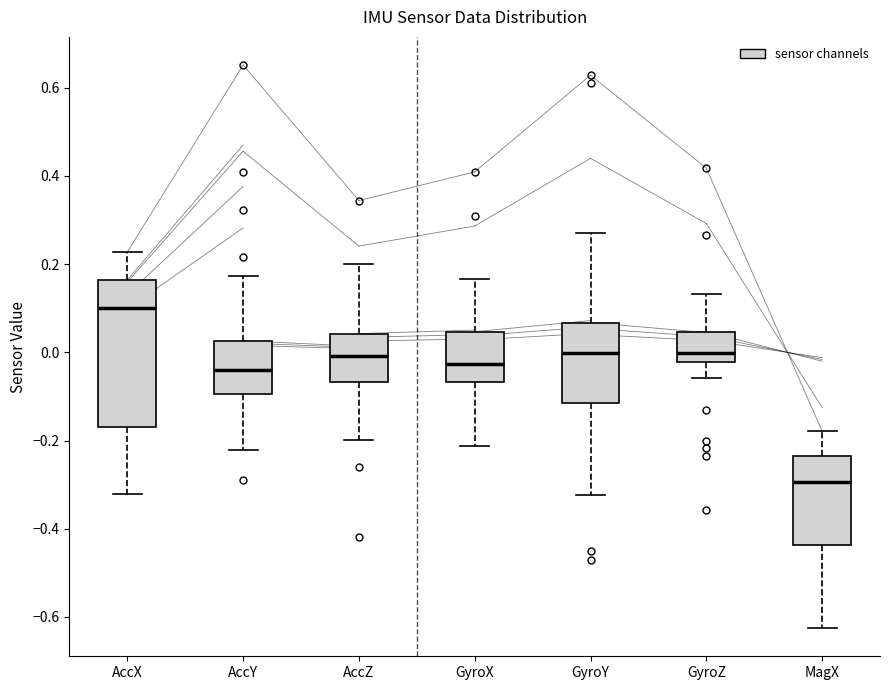

Reading left to right, transcribe this box plot: for each box, give where its median line is, the range the box spans, and where its two whiskers end, as read against the y-axis. The values are not printed on the chart, so give them approximately, as read against the axis.

AccX: median 0.10, box -0.16 to 0.16, whiskers -0.32 to 0.22
AccY: median -0.04, box -0.10 to 0.02, whiskers -0.22 to 0.18
AccZ: median 0.00, box -0.06 to 0.04, whiskers -0.20 to 0.20
GyroX: median -0.02, box -0.06 to 0.04, whiskers -0.22 to 0.16
GyroY: median 0.00, box -0.12 to 0.06, whiskers -0.32 to 0.28
GyroZ: median 0.00, box -0.02 to 0.04, whiskers -0.06 to 0.14
MagX: median -0.30, box -0.44 to -0.24, whiskers -0.62 to -0.18